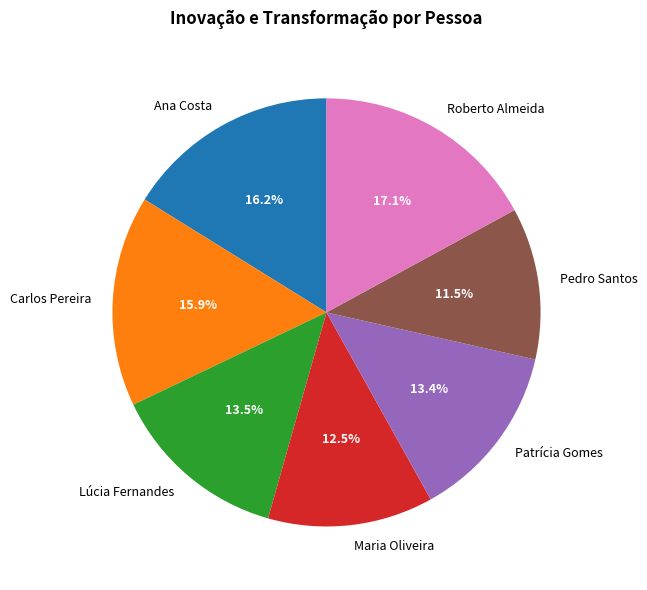

How much of the chart is everything except Roberto Almeida?

82.9%